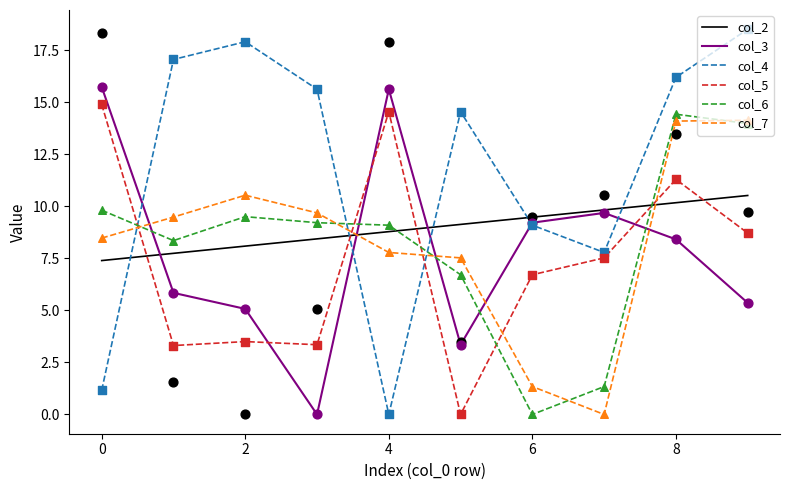

Which series has the largest Y range (max minus min)?

col_4